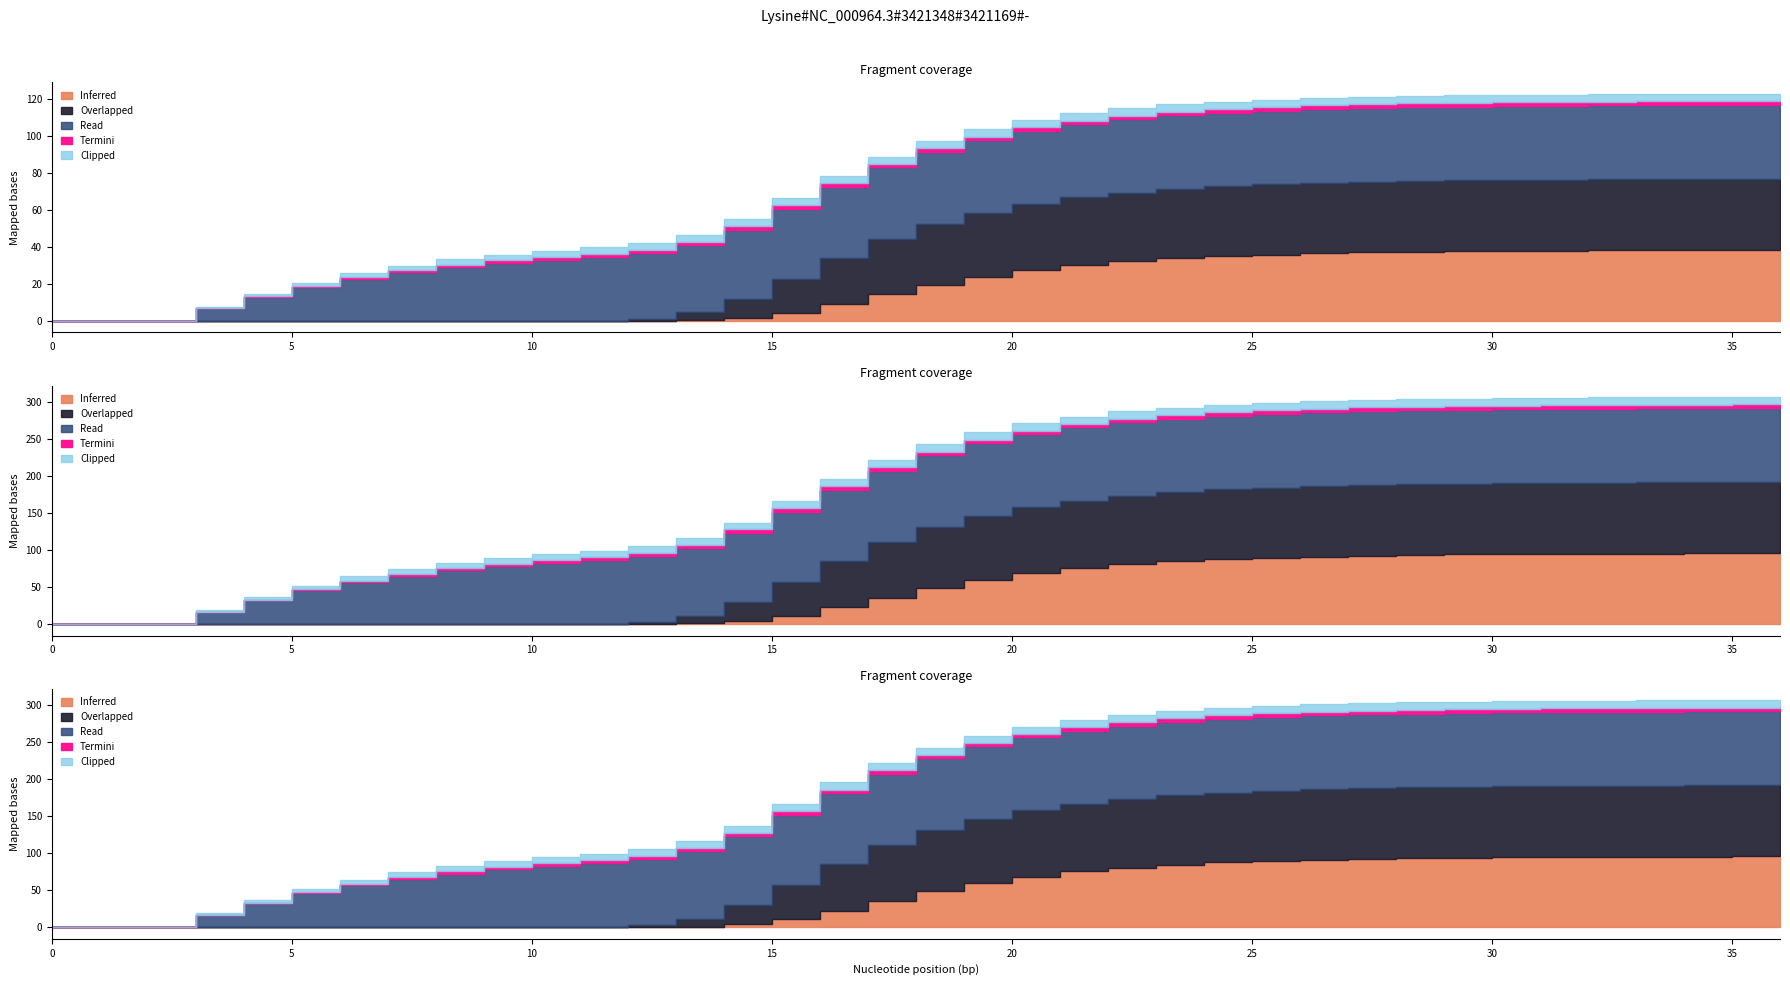

True or false: X4 has more than 2 interior local peaks.

False